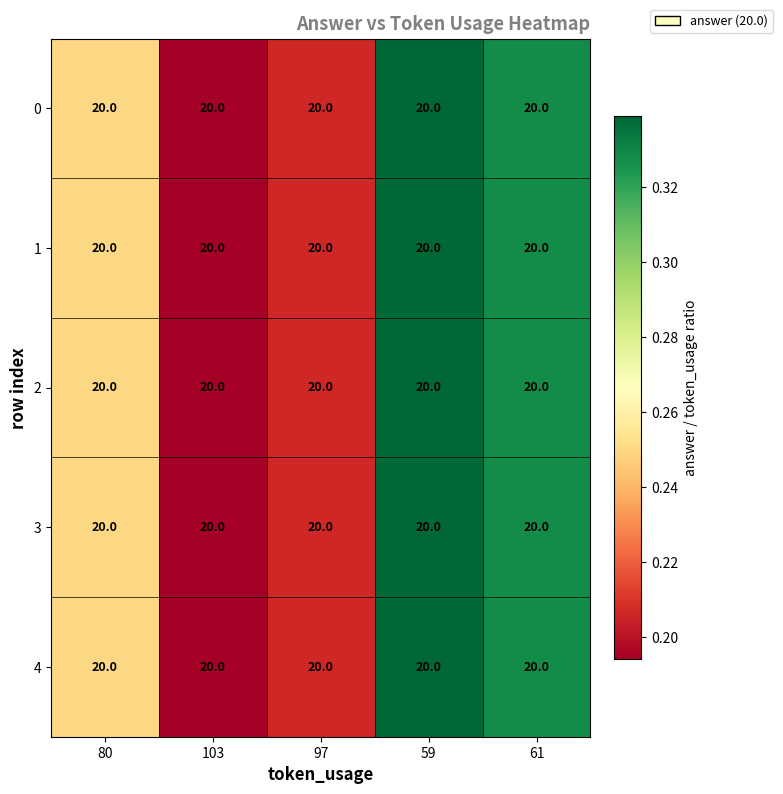

List the series in order of their peak value, highest first.

0, 1, 2, 3, 4